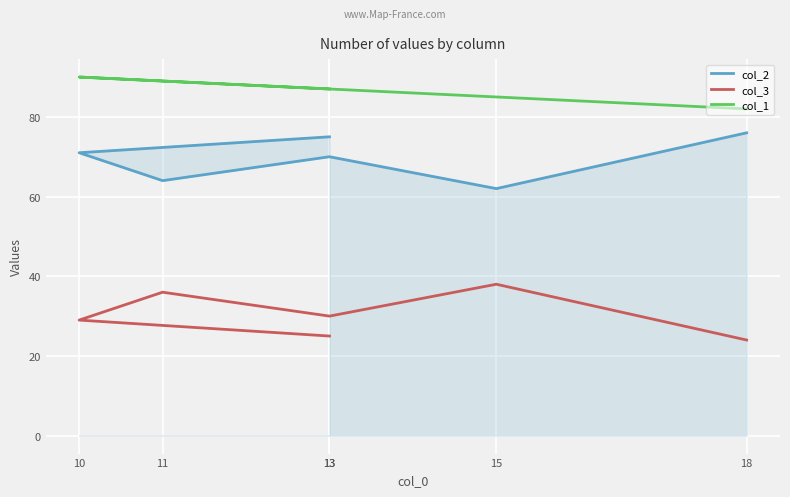

What is the smallest value displayed?

24